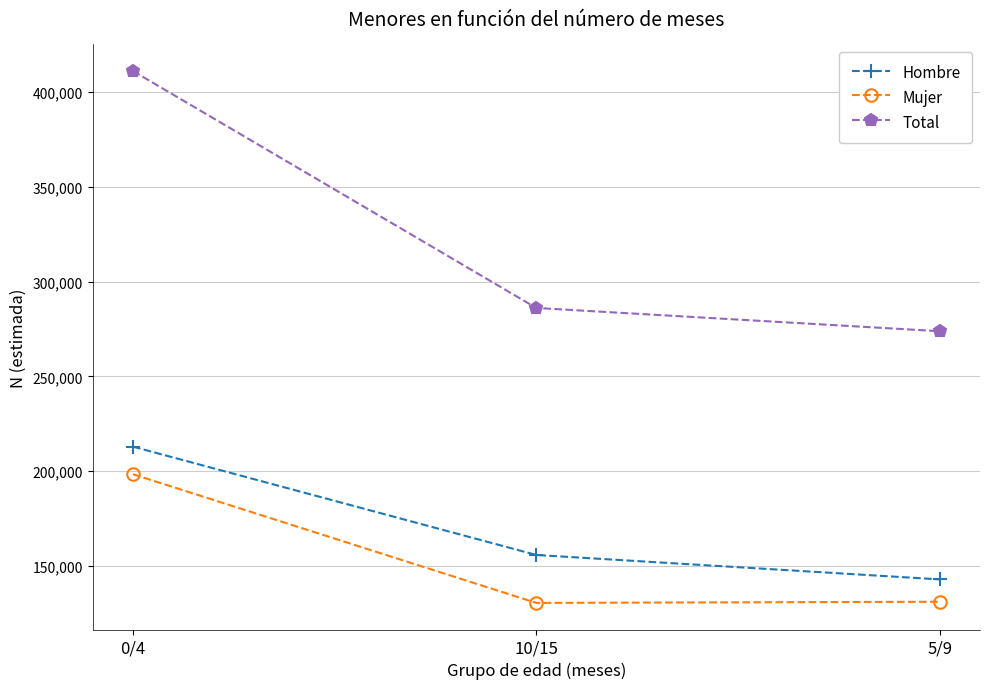

What is the smallest value displayed?

130395